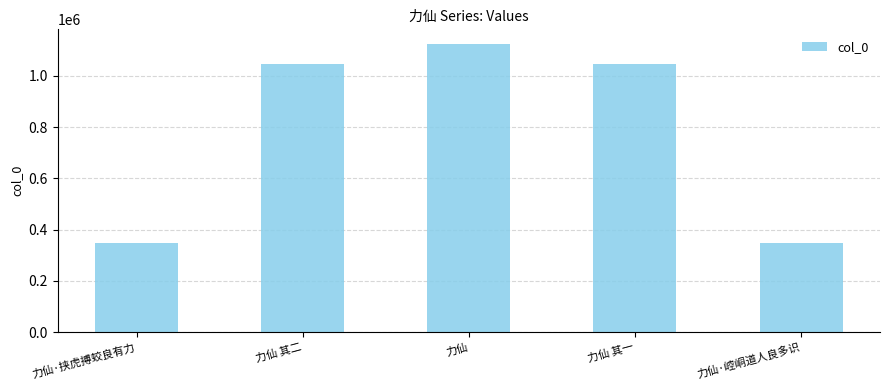

What position from the right is 力仙?

3